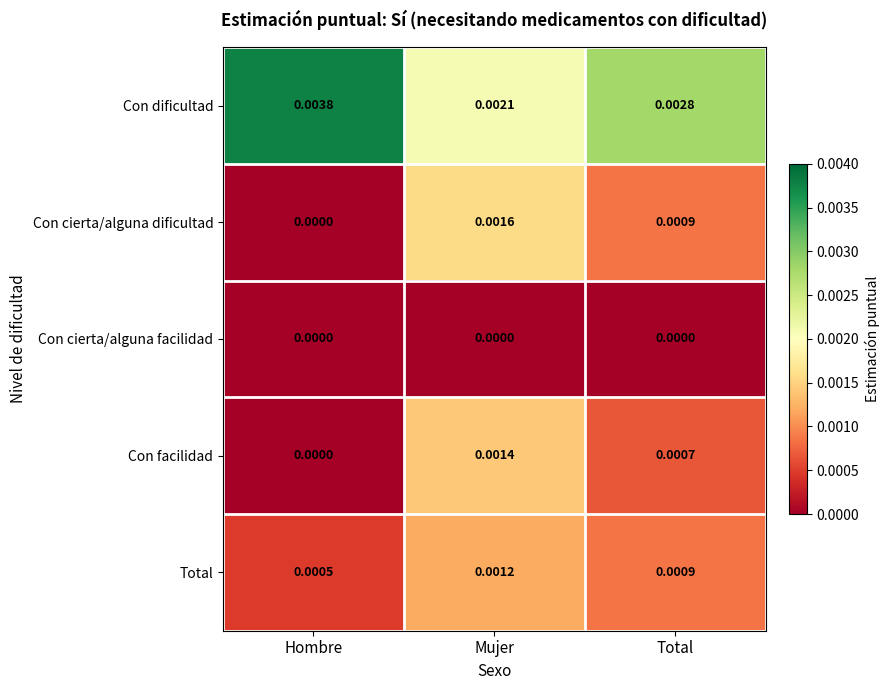

Between Hombre and Total, which series saw the biggest shift?

Con dificultad